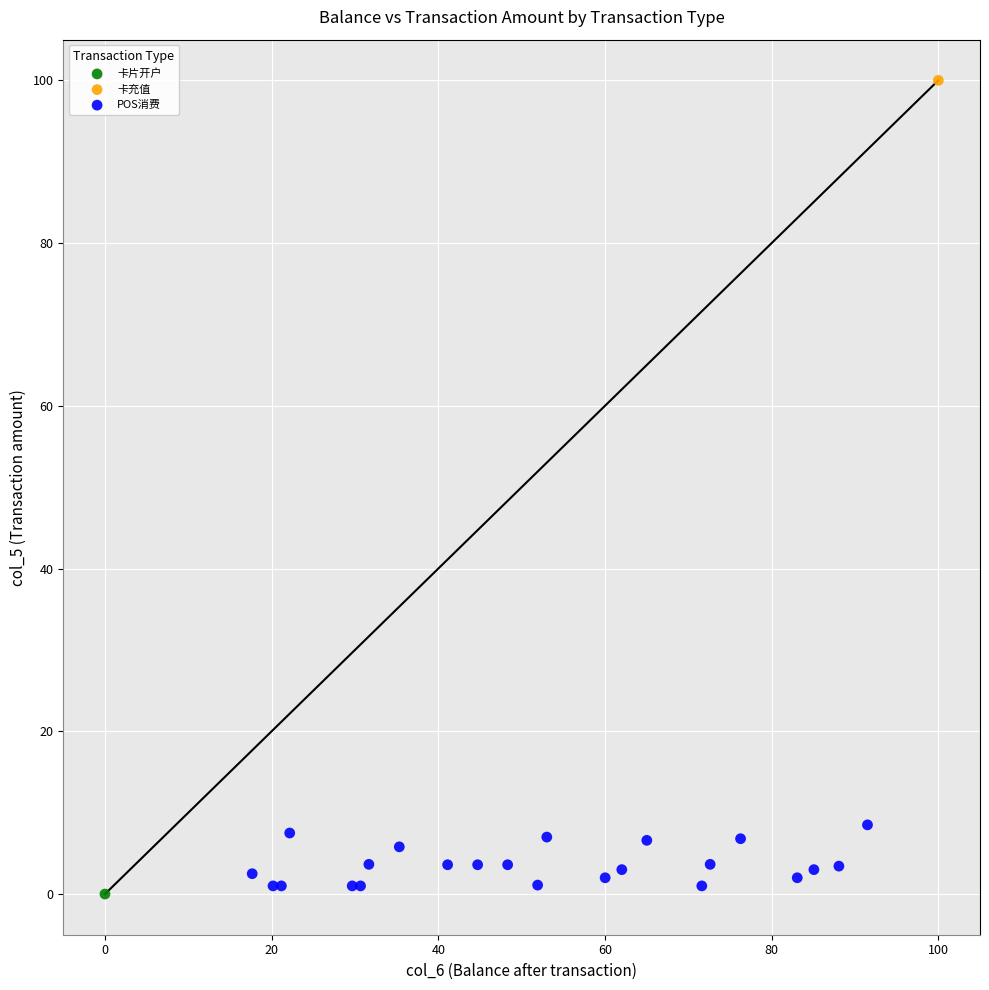

What are all the series names shown in the legend?

卡片开户, 卡充值, POS消费